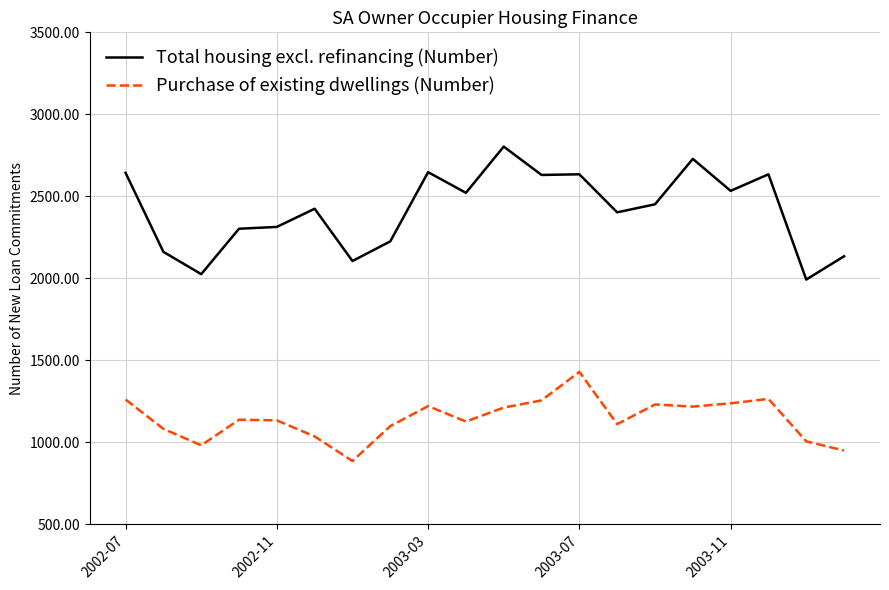

Which series has the widest spread of values?

Total housing excl. refinancing (Number)